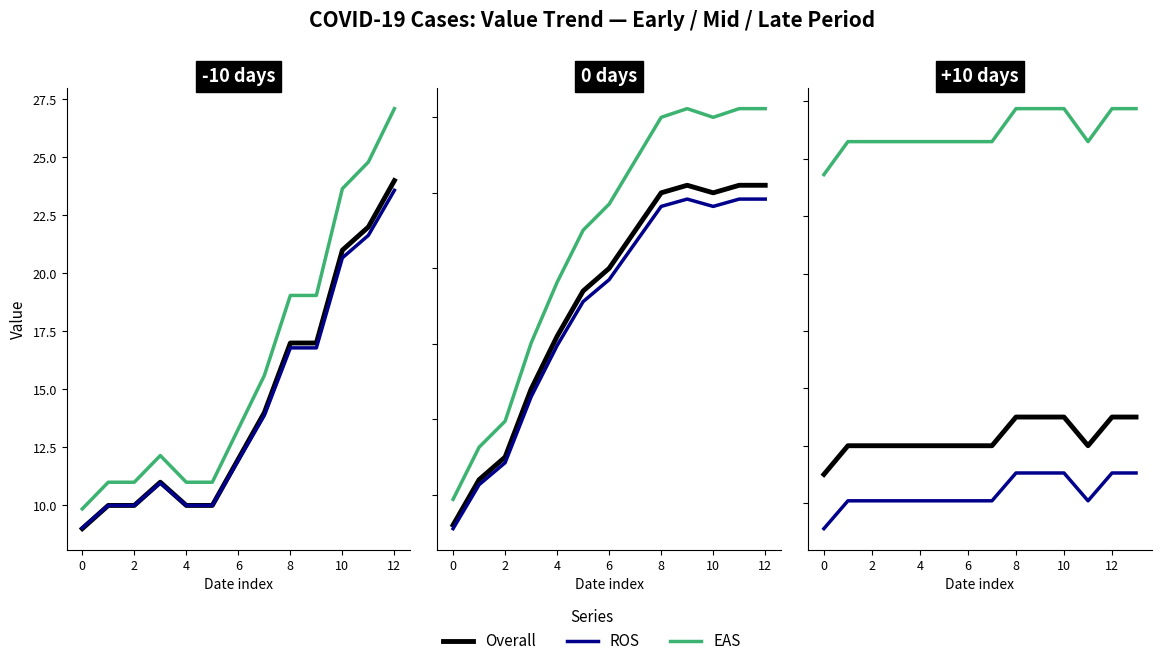

True or false: Overall and ROS cross at least once.

False